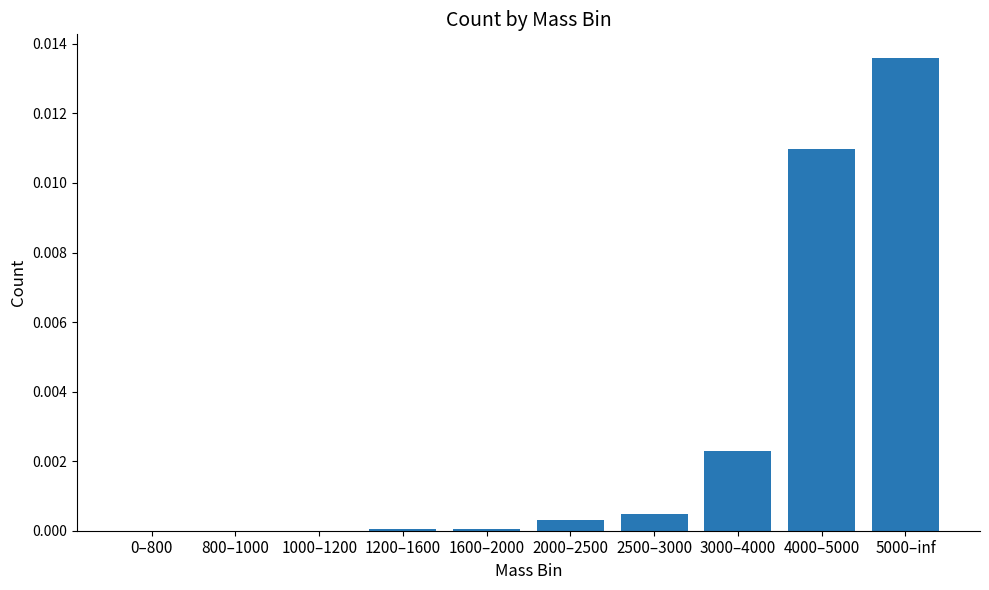

The value at 0–800 is 0.0. True or false?

True